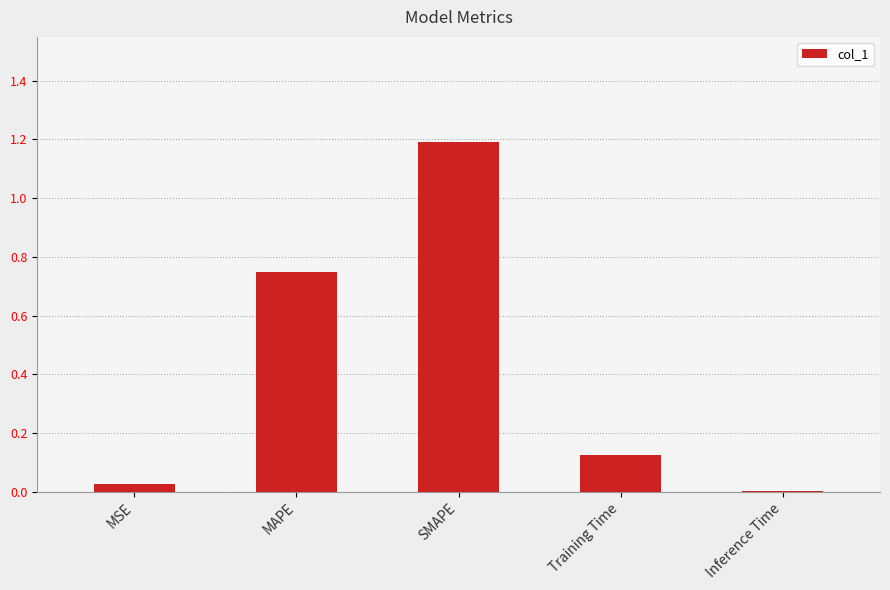

What is the change in value from SMAPE to Inference Time?

-1.2